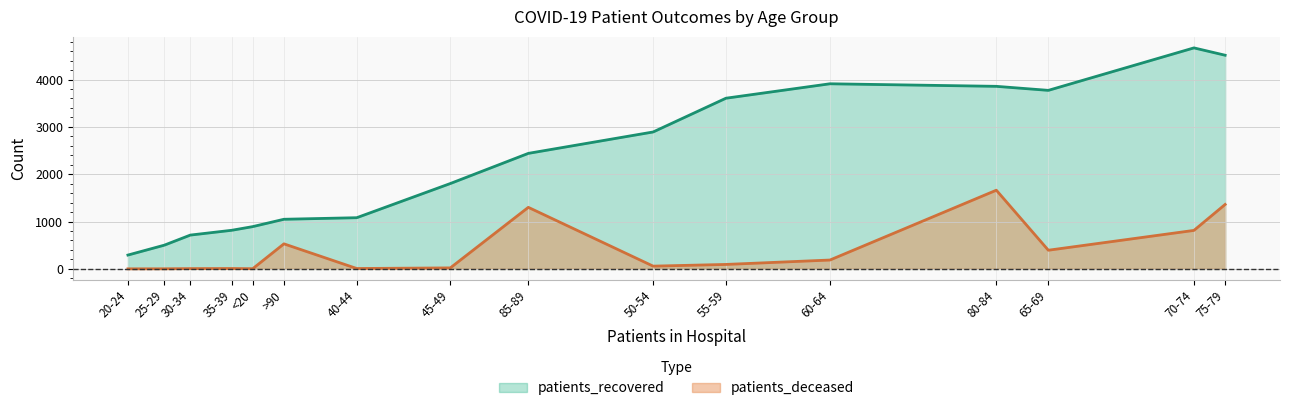

Rank the series by their maximum value, from highest to lowest.

patients_recovered, patients_deceased